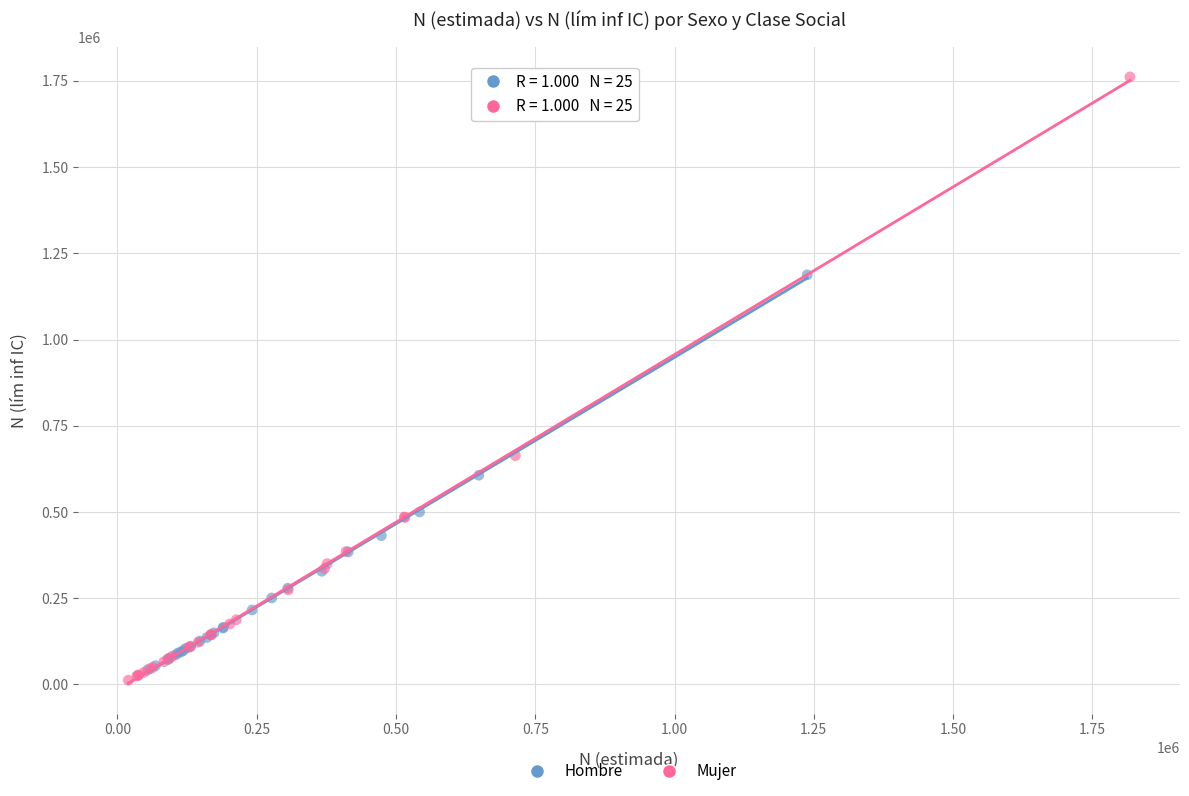

Which series has the largest Y range (max minus min)?

Mujer